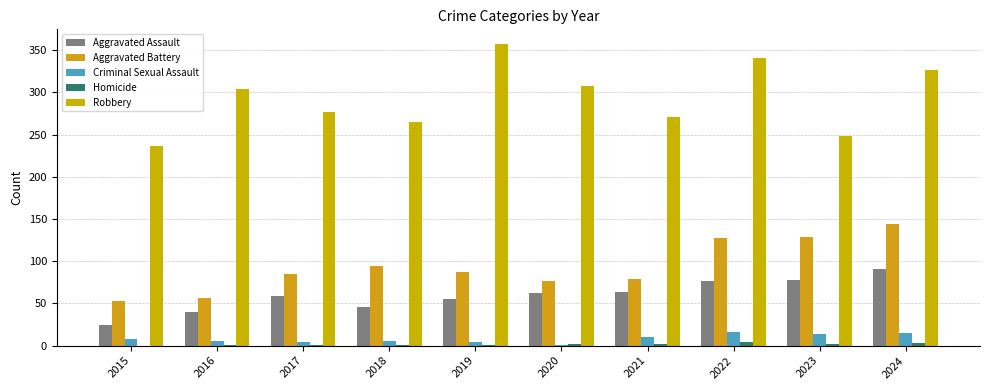

How many distinct data groups are displayed?

5